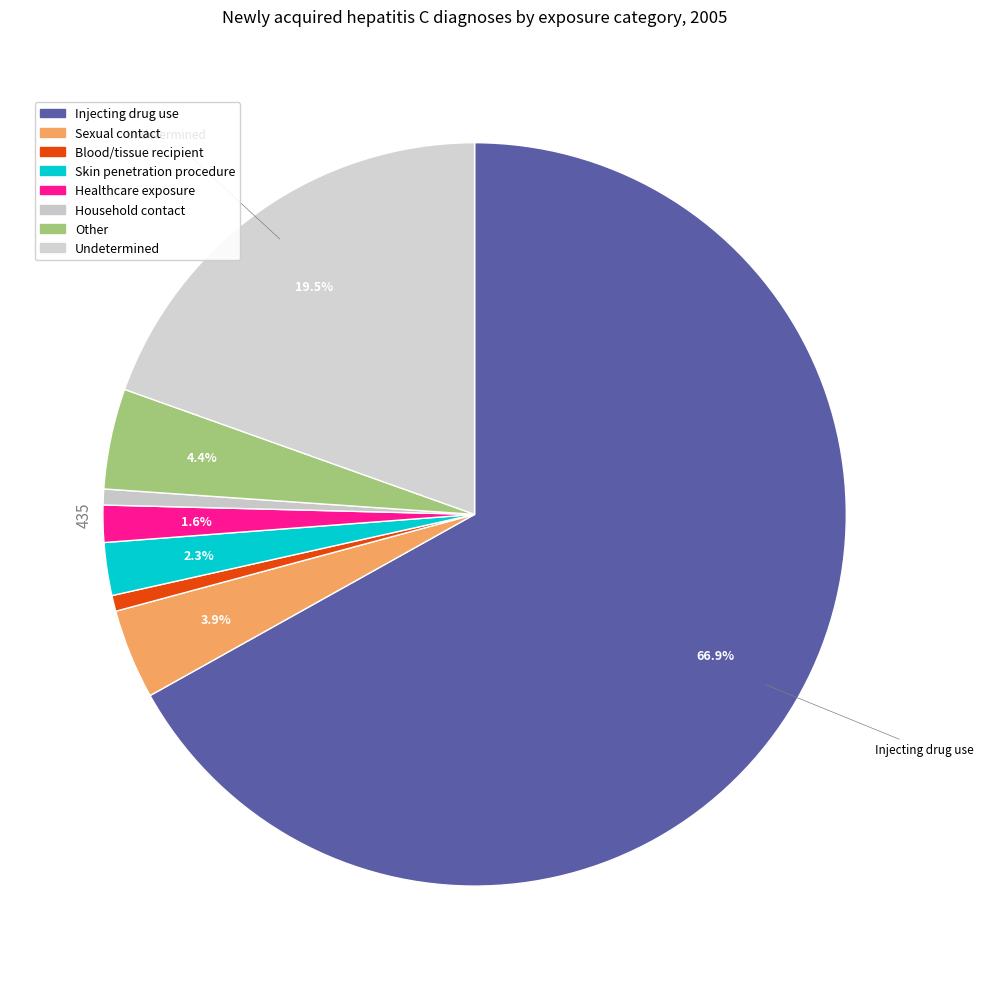

To the nearest percent, what is the combined percentage of Undetermined and Other?

24%